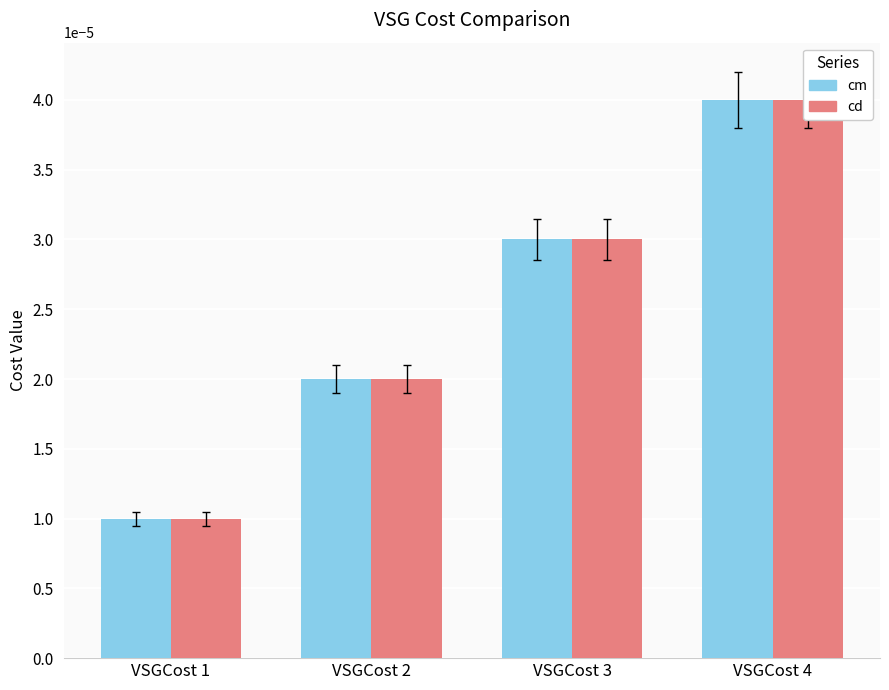

At which label is cm closest to 0?

VSGCost 1